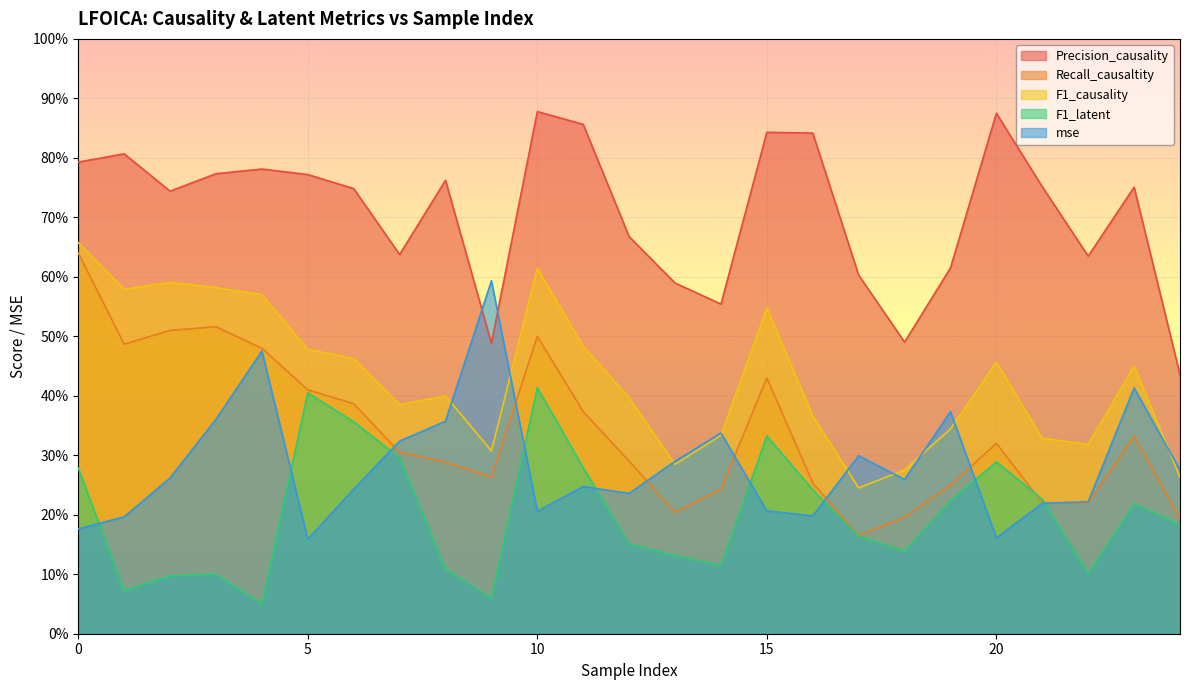

Reading left to right, extract all data points from this chart.

Precision_causality: 0=0.8	1=0.8	2=0.7	3=0.8	4=0.8	5=0.8	6=0.7	7=0.6	8=0.8	9=0.5	10=0.9	11=0.9	12=0.7	13=0.6	14=0.6	15=0.8	16=0.8	17=0.6	18=0.5	19=0.6	20=0.9	21=0.8	22=0.6	23=0.8	24=0.4
Recall_causaltity: 0=0.6	1=0.5	2=0.5	3=0.5	4=0.5	5=0.4	6=0.4	7=0.3	8=0.3	9=0.3	10=0.5	11=0.4	12=0.3	13=0.2	14=0.2	15=0.4	16=0.3	17=0.2	18=0.2	19=0.3	20=0.3	21=0.2	22=0.2	23=0.3	24=0.2
F1_causality: 0=0.7	1=0.6	2=0.6	3=0.6	4=0.6	5=0.5	6=0.5	7=0.4	8=0.4	9=0.3	10=0.6	11=0.5	12=0.4	13=0.3	14=0.3	15=0.5	16=0.4	17=0.2	18=0.3	19=0.3	20=0.5	21=0.3	22=0.3	23=0.4	24=0.3
F1_latent: 0=0.3	1=0.1	2=0.1	3=0.1	4=0.1	5=0.4	6=0.4	7=0.3	8=0.1	9=0.1	10=0.4	11=0.3	12=0.2	13=0.1	14=0.1	15=0.3	16=0.2	17=0.2	18=0.1	19=0.2	20=0.3	21=0.2	22=0.1	23=0.2	24=0.2
mse: 0=0.2	1=0.2	2=0.3	3=0.4	4=0.5	5=0.2	6=0.2	7=0.3	8=0.4	9=0.6	10=0.2	11=0.2	12=0.2	13=0.3	14=0.3	15=0.2	16=0.2	17=0.3	18=0.3	19=0.4	20=0.2	21=0.2	22=0.2	23=0.4	24=0.3